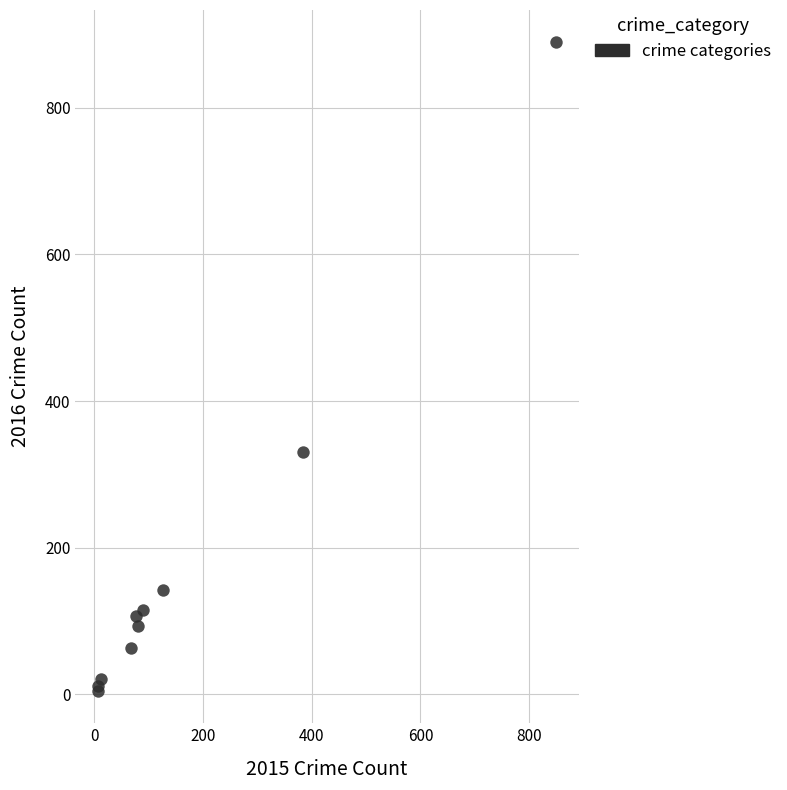

What Y value in the scatter plot is closest to 447?

331